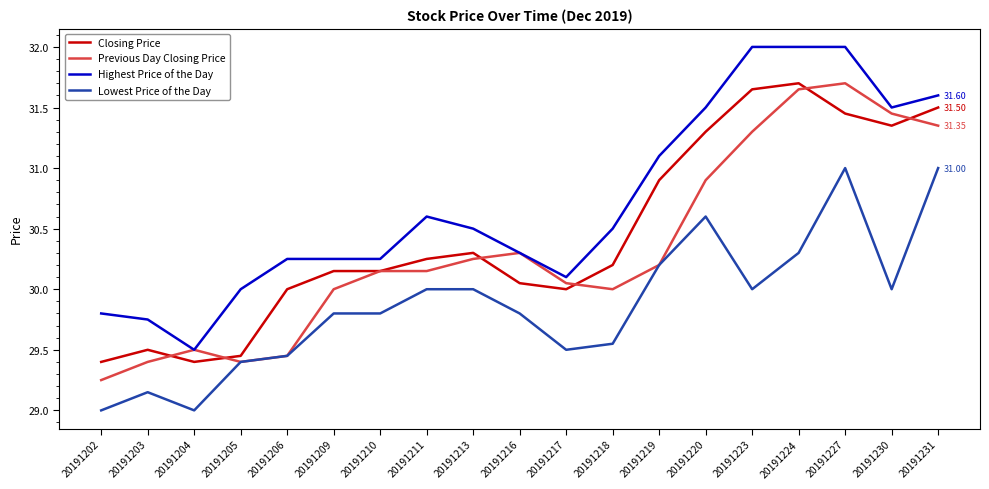

At how many categories does at least one series exceed 29?

19